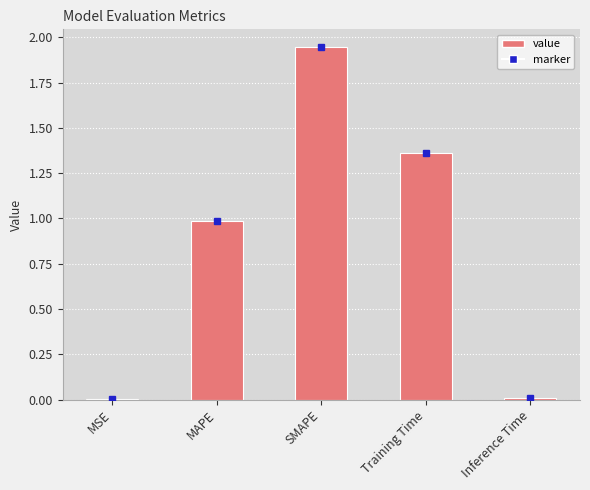

What is the sum of all values?

4.3